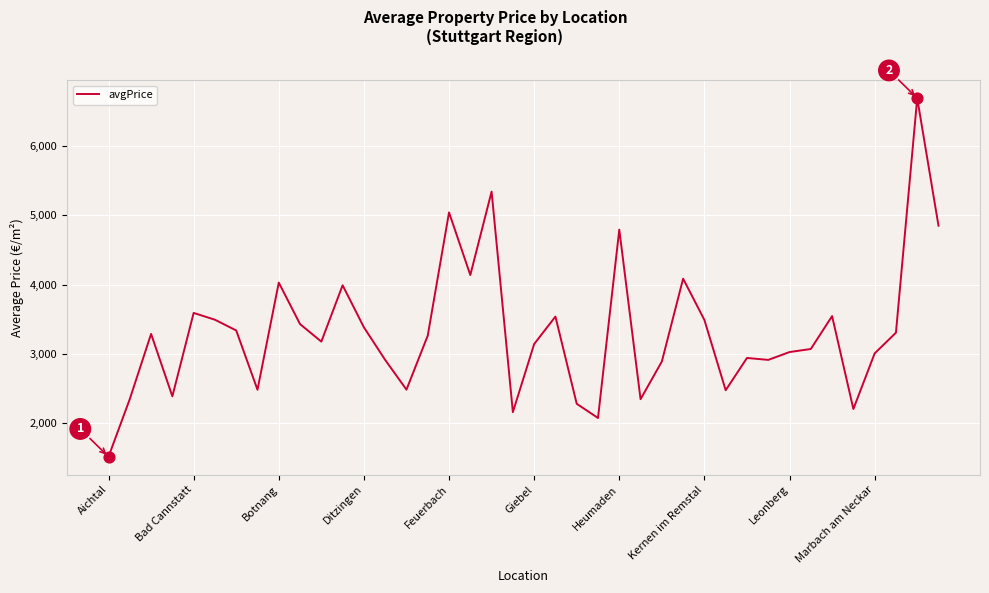

What is the minimum value shown in the chart?

1520.3